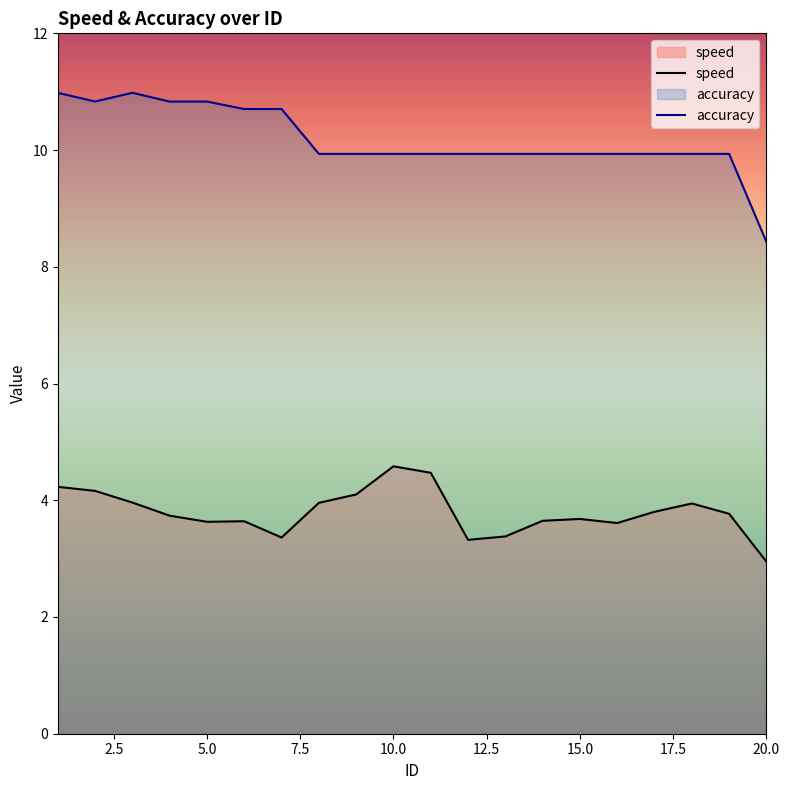

Which series has the widest spread of values?

accuracy